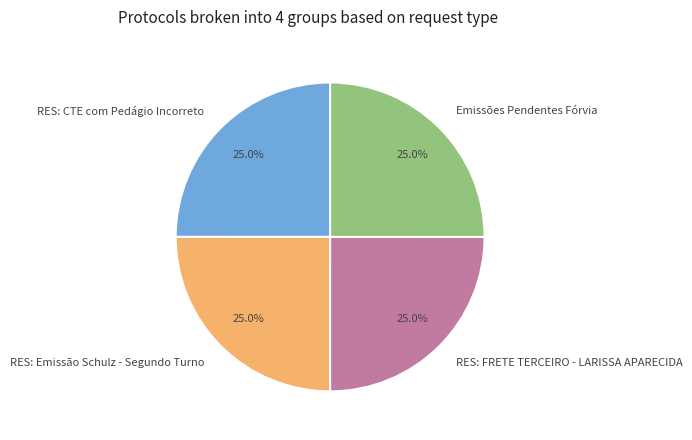

What is the ratio of the value at Emissões Pendentes Fórvia to the value at RES: CTE com Pedágio Incorreto?

1.0